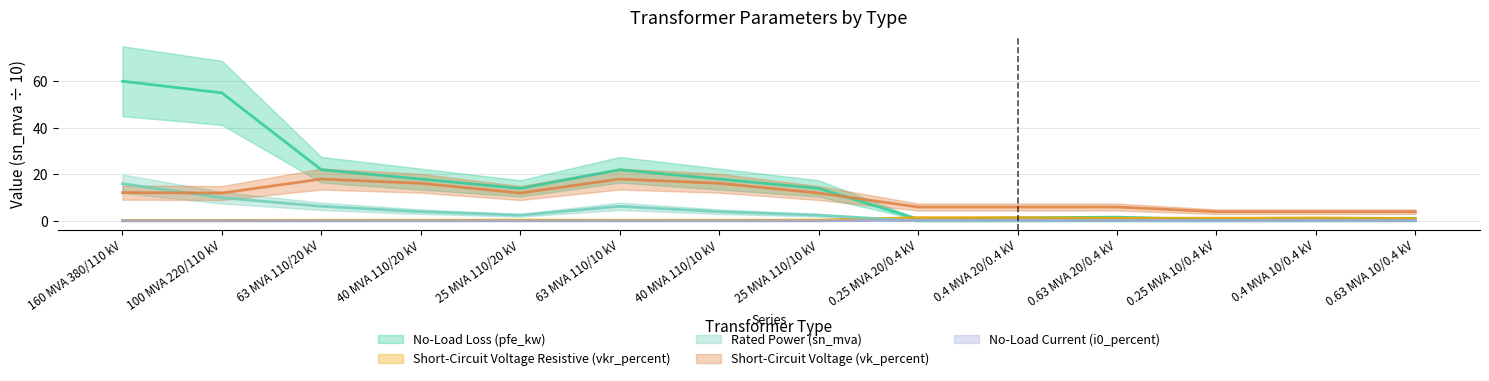

At which category does the chart reach its minimum across all series?

0.25 MVA 20/0.4 kV